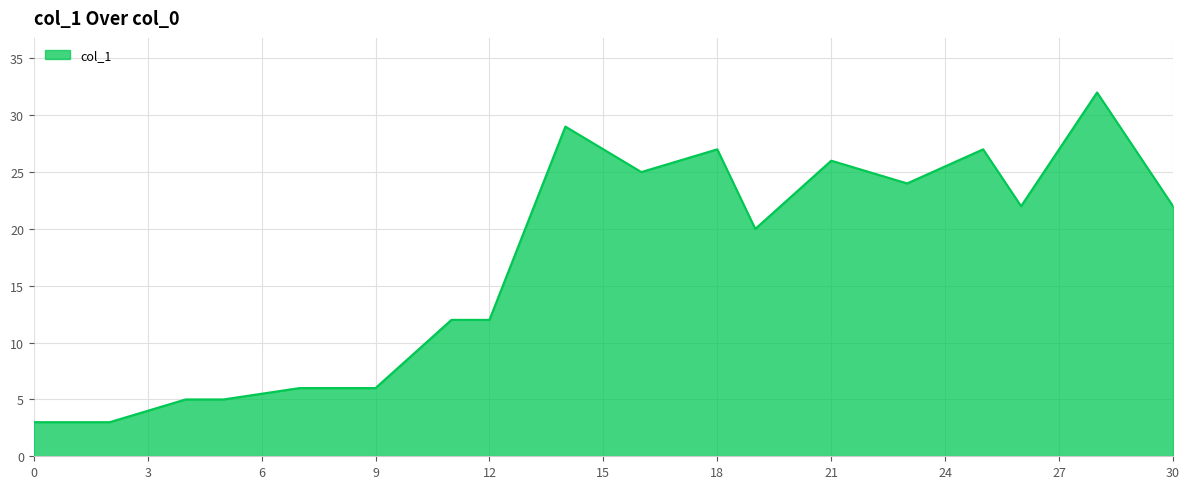

What is the minimum value shown in the chart?

3